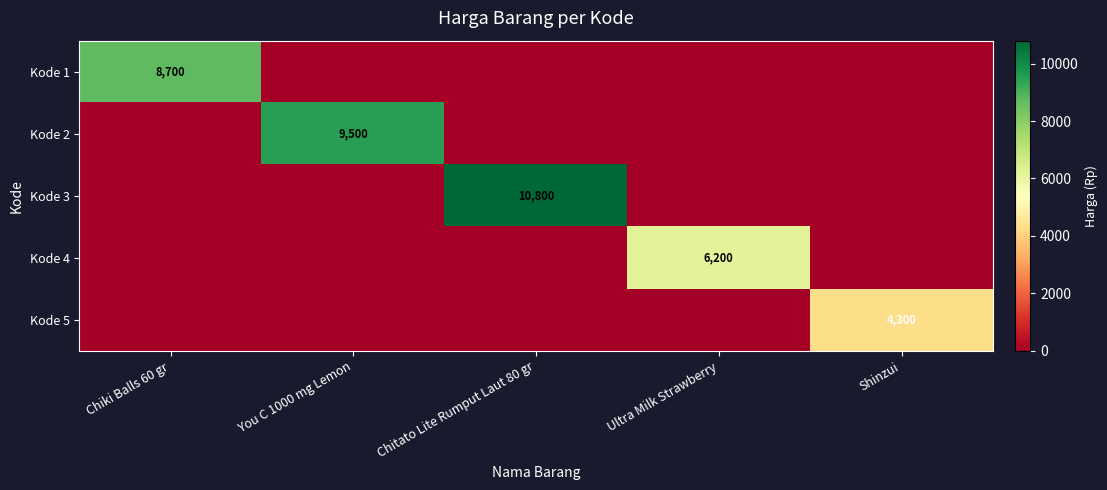

The value of Kode 1 at Chiki Balls 60 gr is 2213. True or false?

False